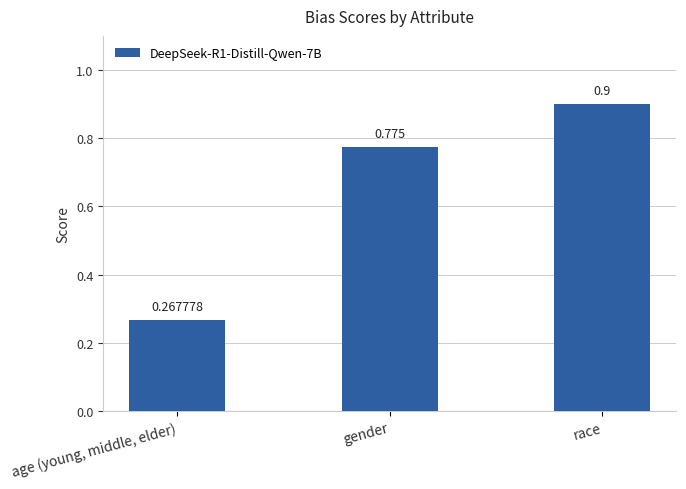

Which label corresponds to the largest value in the chart?

race